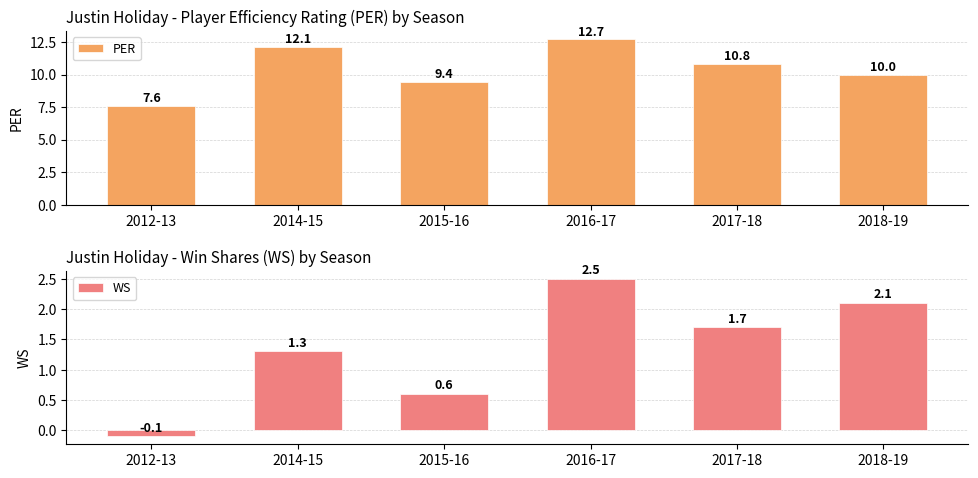

At 2017-18, list the series in order from smallest to largest.

WS, PER